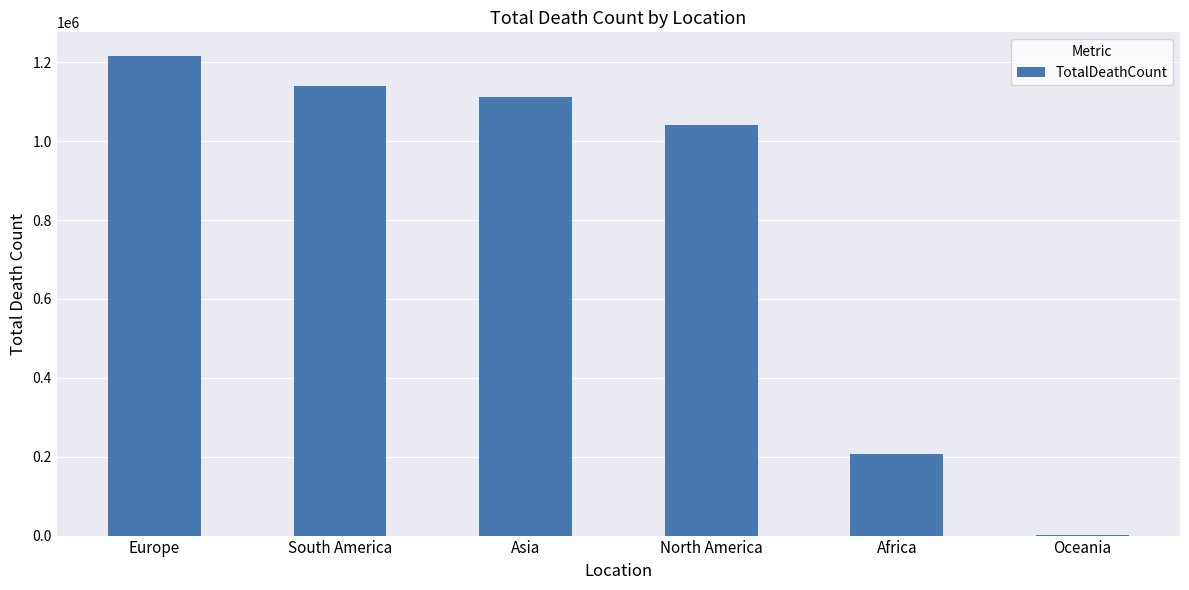

Which has a higher value, Asia or South America?

South America